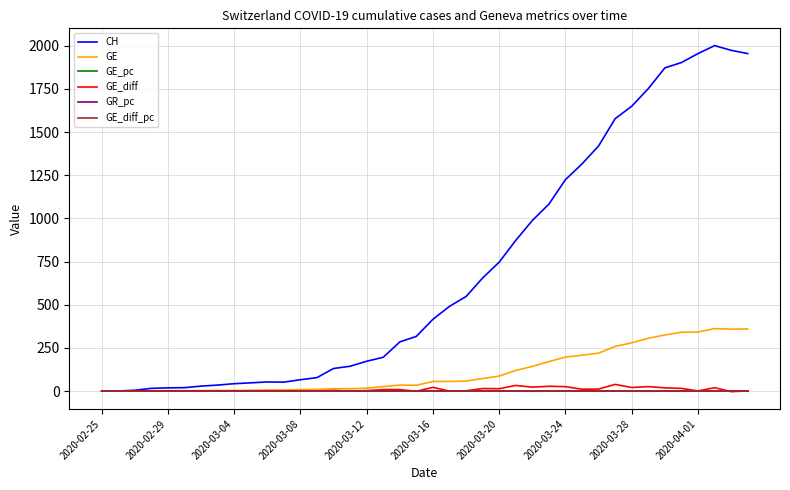

Which series has the widest spread of values?

CH